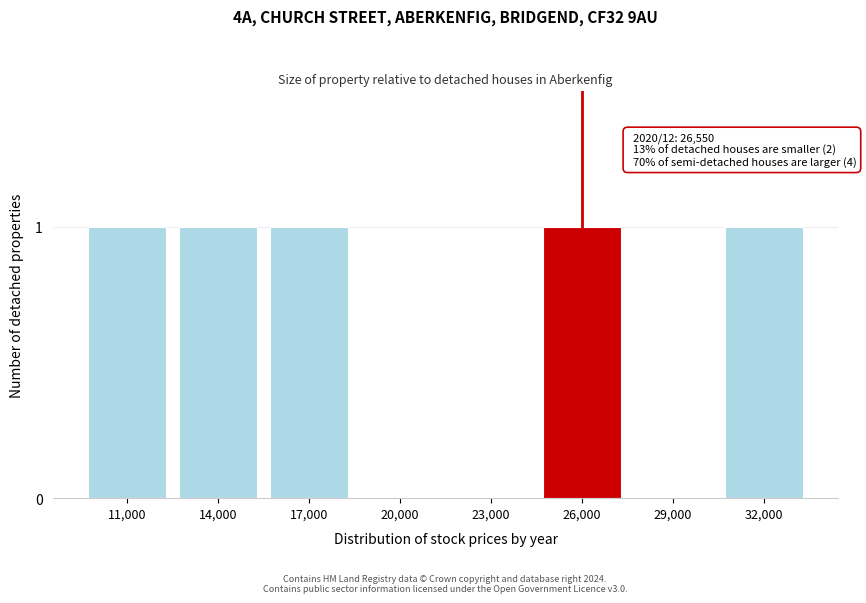

Reading left to right, what are all the values shown in this chart?

11,000=1	14,000=1	17,000=1	20,000=0	23,000=0	26,000=1	29,000=0	32,000=1